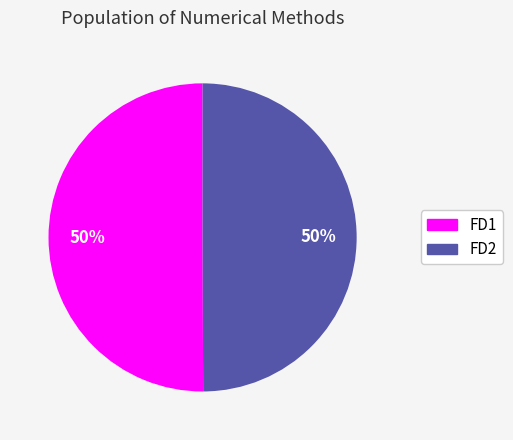

To the nearest percent, what is the combined percentage of FD2 and FD1?

100%